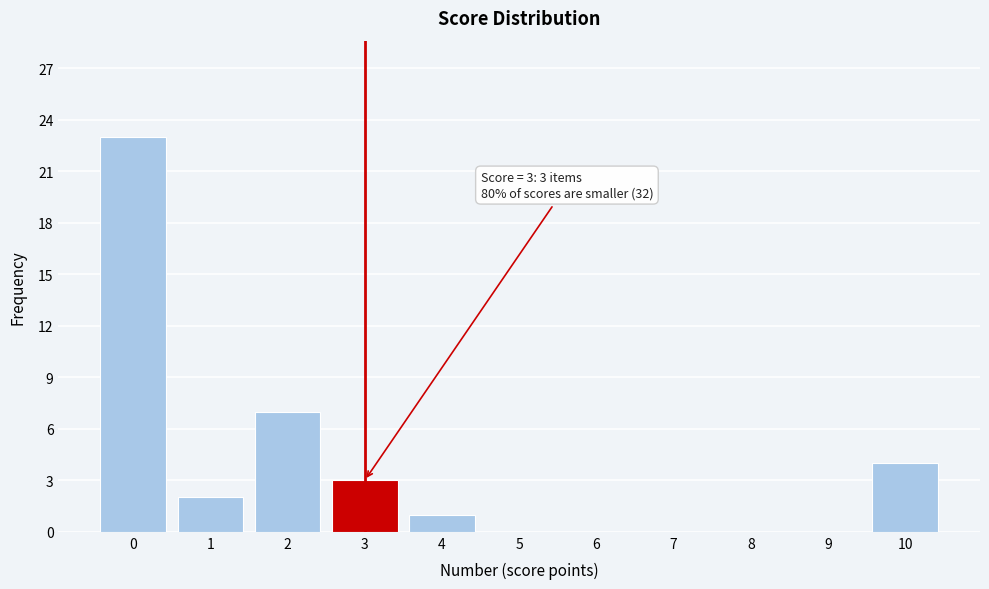

Reading right to left, list all the values displayed in this chart.

10=4	9=0	8=0	7=0	6=0	5=0	4=1	3=3	2=7	1=2	0=23